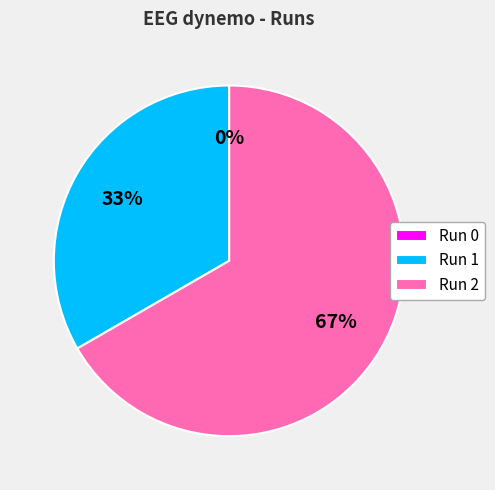

The Run 1 slice represents 46% of the pie. True or false?

False